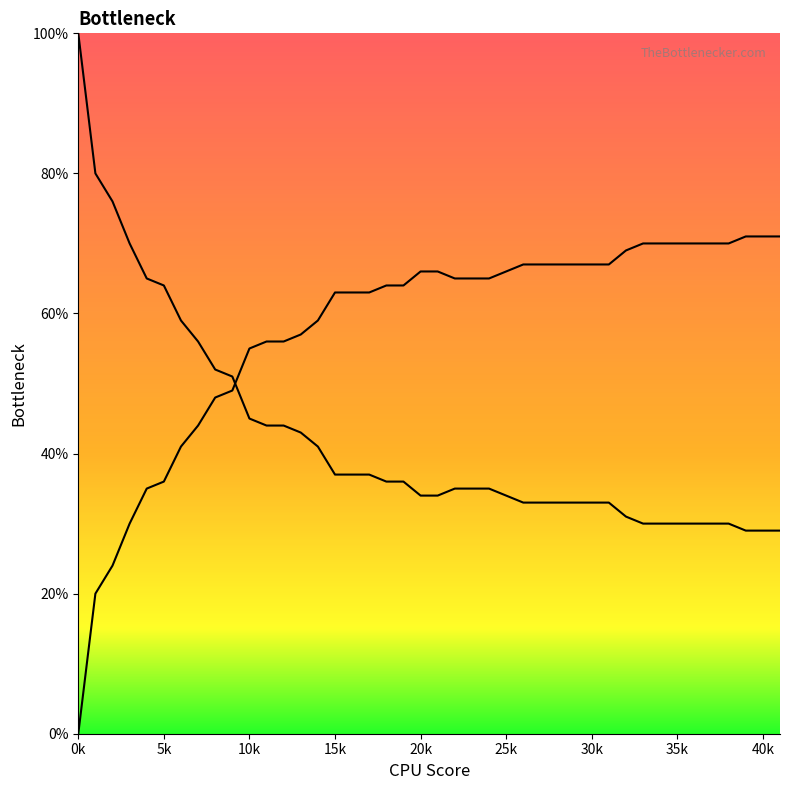

What is the sum of all values?

22.9